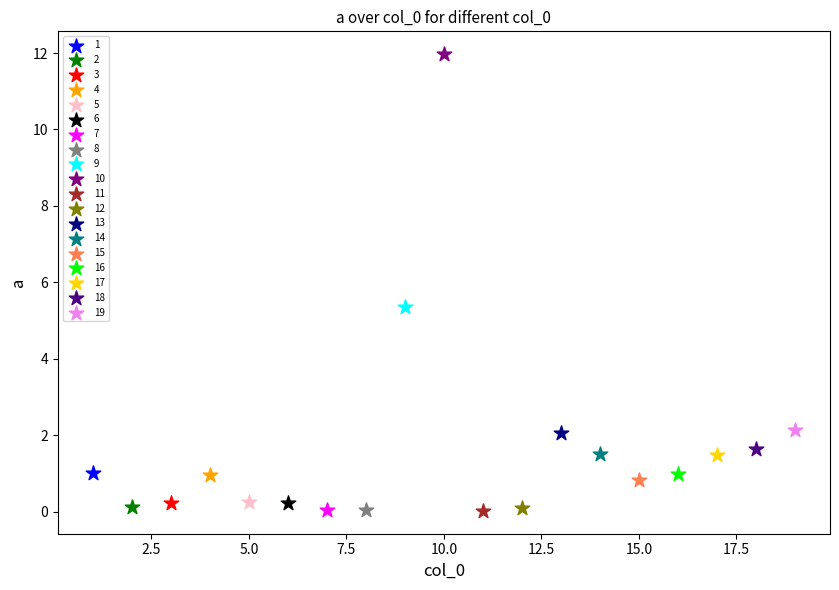

What are all the series names shown in the legend?

1, 2, 3, 4, 5, 6, 7, 8, 9, 10, 11, 12, 13, 14, 15, 16, 17, 18, 19